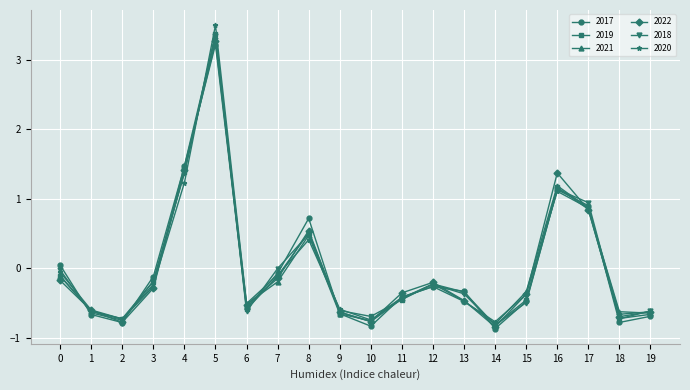

The 2021 series shows -0.2 at 12. True or false?

True